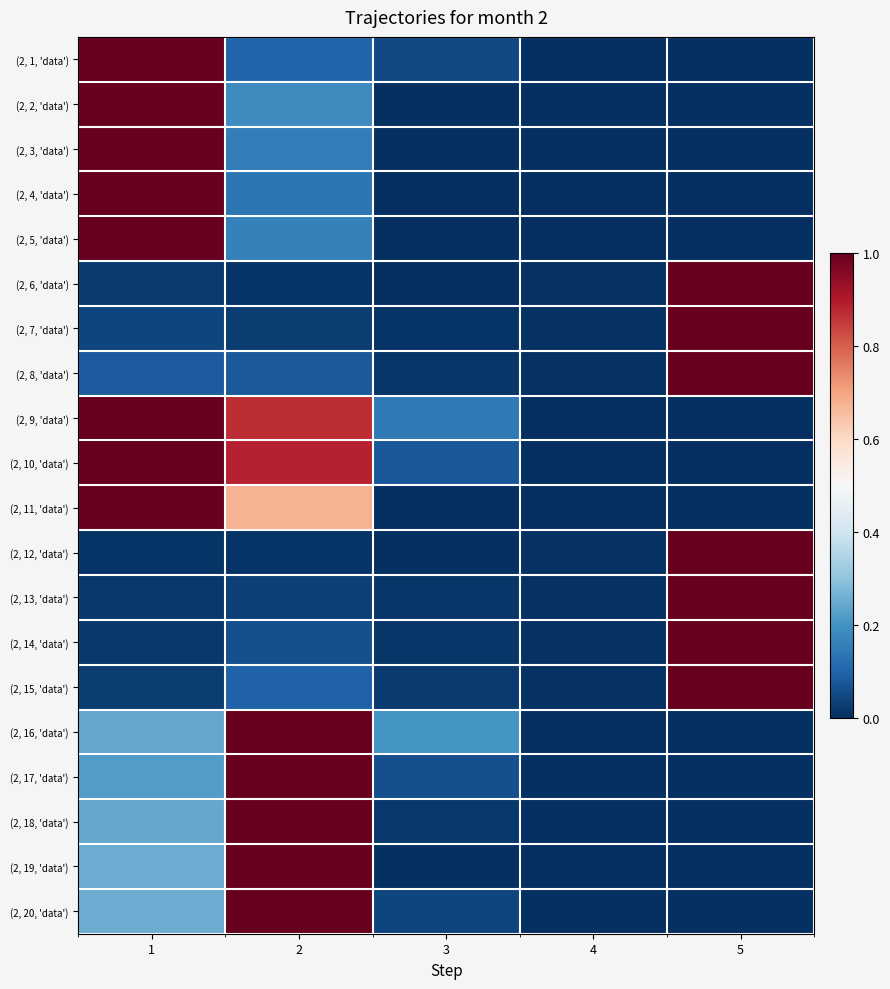

Reading left to right, transcribe all the data shown in this chart.

(2, 1, 'data'): 1=1.0	2=0.1	3=0.0	4=0.0	5=0.0
(2, 2, 'data'): 1=1.0	2=0.2	3=0.0	4=0.0	5=0.0
(2, 3, 'data'): 1=1.0	2=0.2	3=0.0	4=0.0	5=0.0
(2, 4, 'data'): 1=1.0	2=0.1	3=0.0	4=0.0	5=0.0
(2, 5, 'data'): 1=1.0	2=0.2	3=0.0	4=0.0	5=0.0
(2, 6, 'data'): 1=0.0	2=0.0	3=0.0	4=0.0	5=1.0
(2, 7, 'data'): 1=0.0	2=0.0	3=0.0	4=0.0	5=1.0
(2, 8, 'data'): 1=0.1	2=0.1	3=0.0	4=0.0	5=1.0
(2, 9, 'data'): 1=1.0	2=0.9	3=0.1	4=0.0	5=0.0
(2, 10, 'data'): 1=1.0	2=0.9	3=0.1	4=0.0	5=0.0
(2, 11, 'data'): 1=1.0	2=0.7	3=0.0	4=0.0	5=0.0
(2, 12, 'data'): 1=0.0	2=0.0	3=0.0	4=0.0	5=1.0
(2, 13, 'data'): 1=0.0	2=0.0	3=0.0	4=0.0	5=1.0
(2, 14, 'data'): 1=0.0	2=0.1	3=0.0	4=0.0	5=1.0
(2, 15, 'data'): 1=0.0	2=0.1	3=0.0	4=0.0	5=1.0
(2, 16, 'data'): 1=0.2	2=1.0	3=0.2	4=0.0	5=0.0
(2, 17, 'data'): 1=0.2	2=1.0	3=0.1	4=0.0	5=0.0
(2, 18, 'data'): 1=0.2	2=1.0	3=0.0	4=0.0	5=0.0
(2, 19, 'data'): 1=0.3	2=1.0	3=0.0	4=0.0	5=0.0
(2, 20, 'data'): 1=0.3	2=1.0	3=0.0	4=0.0	5=0.0